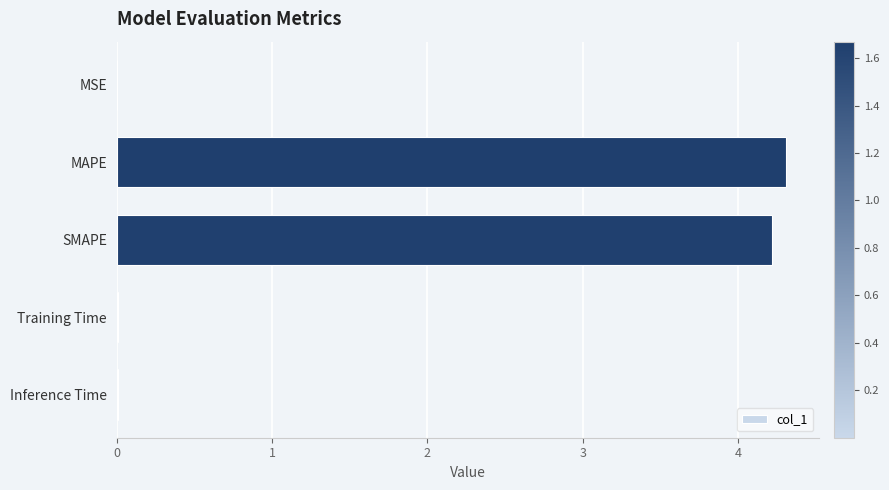

How many data points does each series have?

5